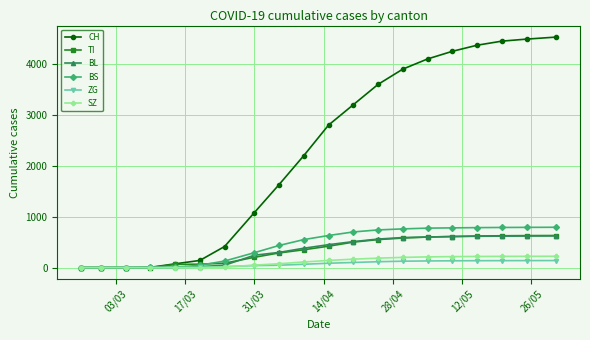

At how many categories does at least one series exceed 1358?

12